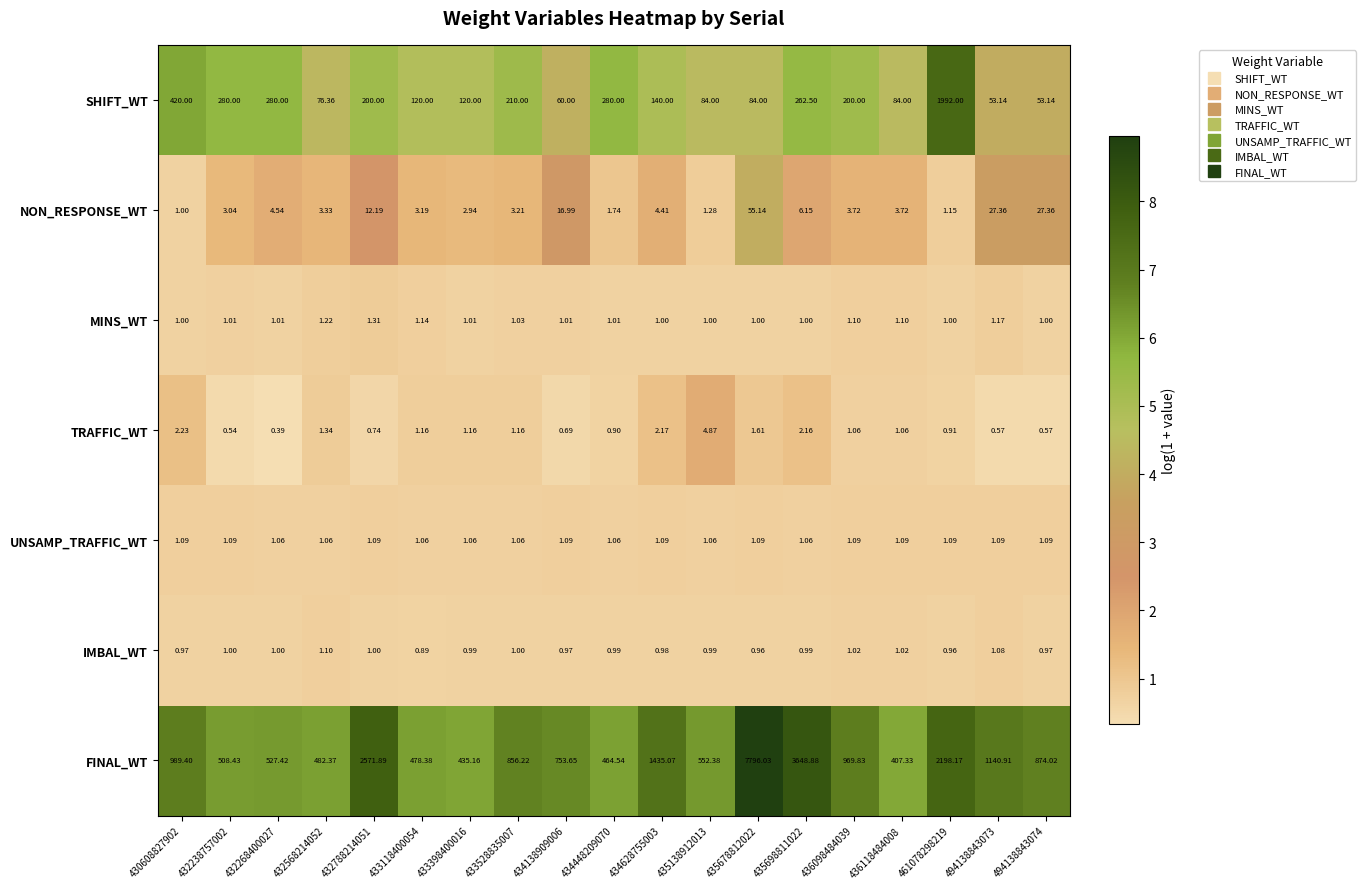

Rank the series at 432568214052 from lowest to highest value.

UNSAMP_TRAFFIC_WT, IMBAL_WT, MINS_WT, TRAFFIC_WT, NON_RESPONSE_WT, SHIFT_WT, FINAL_WT